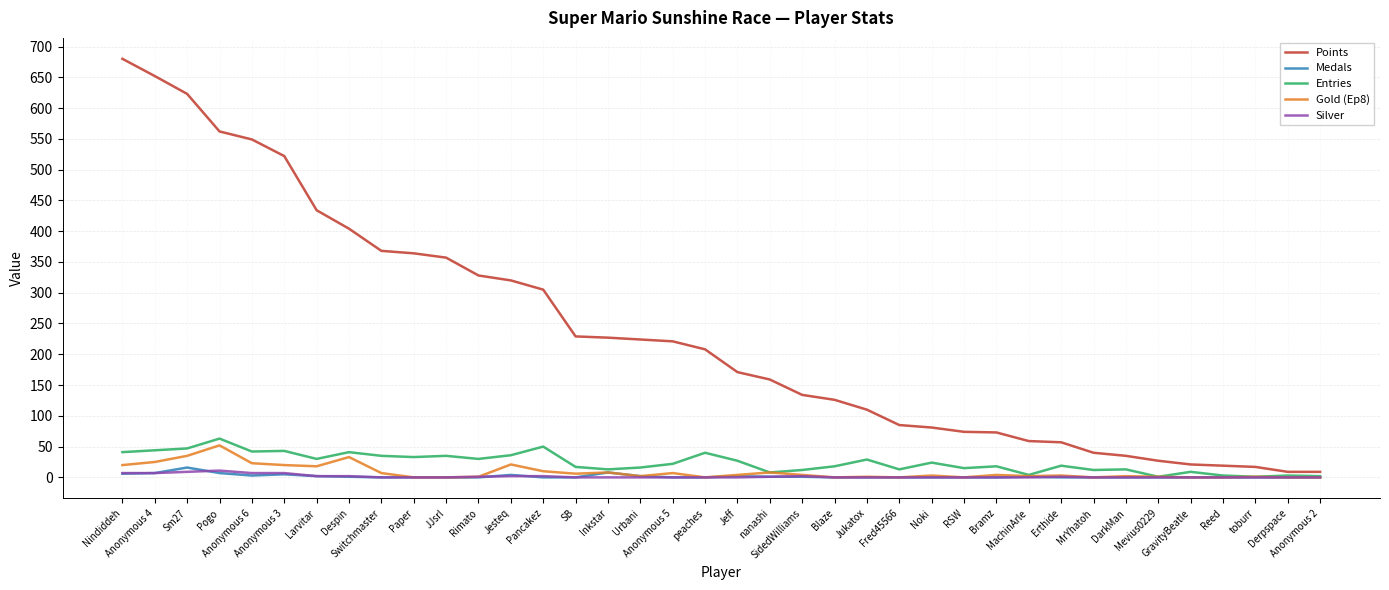

Is the value of Silver at Mevius0229 greater than the value of Entries at Jesteq?

No